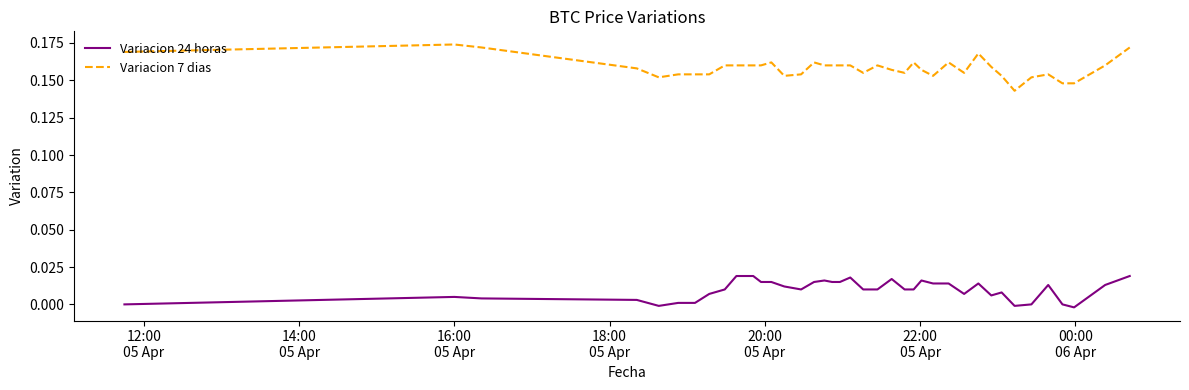

Rank the series by their average value, from highest to lowest.

Variacion 7 dias, Variacion 24 horas